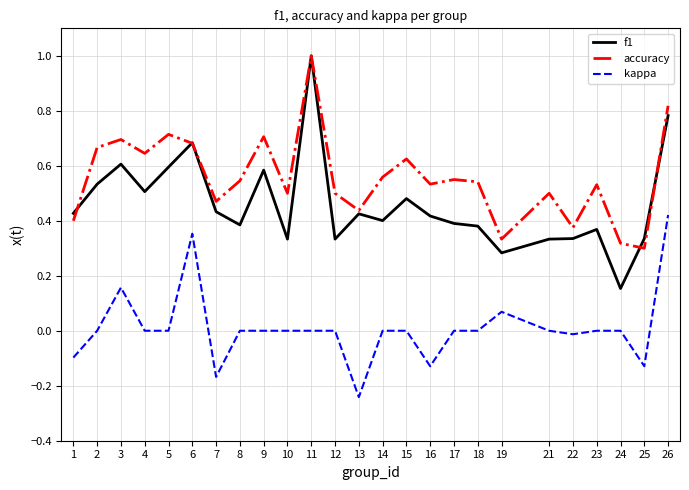

Which series has the widest spread of values?

f1